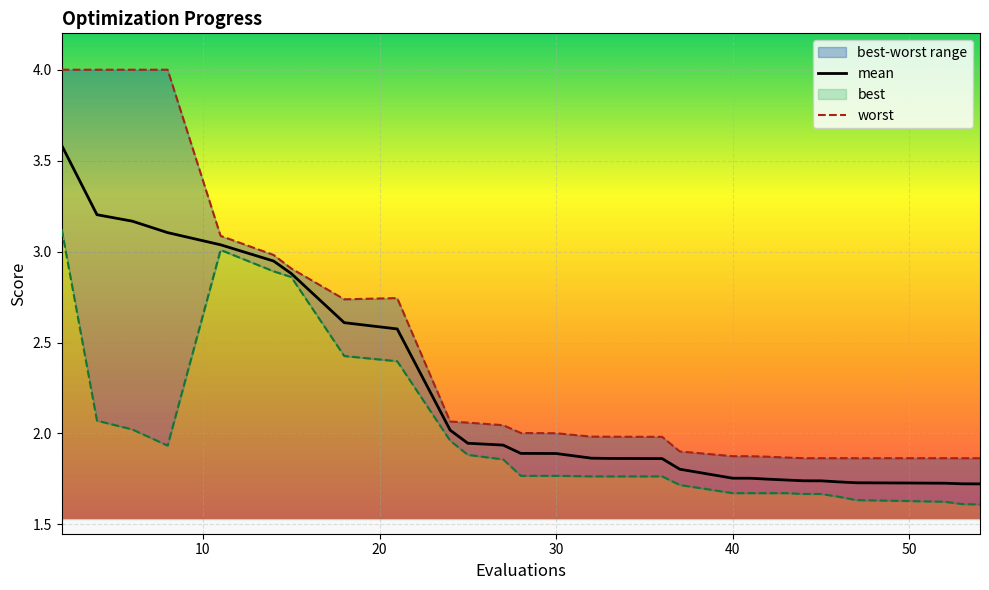

Reading right to left, extract all data points from this chart.

mean: 54=1.7	53=1.7	52=1.7	50=1.7	47=1.7	46=1.7	45=1.7	44=1.7	43=1.7	42=1.7	41=1.8	40=1.8	37=1.8	36=1.9	33=1.9	32=1.9	30=1.9	28=1.9	27=1.9	25=1.9	24=2.0	21=2.6	18=2.6	15=2.9	14=2.9	11=3.0	8=3.1	6=3.2	4=3.2	2=3.6
best: 54=1.6	53=1.6	52=1.6	50=1.6	47=1.6	46=1.7	45=1.7	44=1.7	43=1.7	42=1.7	41=1.7	40=1.7	37=1.7	36=1.8	33=1.8	32=1.8	30=1.8	28=1.8	27=1.9	25=1.9	24=2.0	21=2.4	18=2.4	15=2.9	14=2.9	11=3.0	8=1.9	6=2.0	4=2.1	2=3.1
worst: 54=1.9	53=1.9	52=1.9	50=1.9	47=1.9	46=1.9	45=1.9	44=1.9	43=1.9	42=1.9	41=1.9	40=1.9	37=1.9	36=2.0	33=2.0	32=2.0	30=2.0	28=2.0	27=2.0	25=2.1	24=2.1	21=2.7	18=2.7	15=2.9	14=3.0	11=3.1	8=4.0	6=4.0	4=4.0	2=4.0